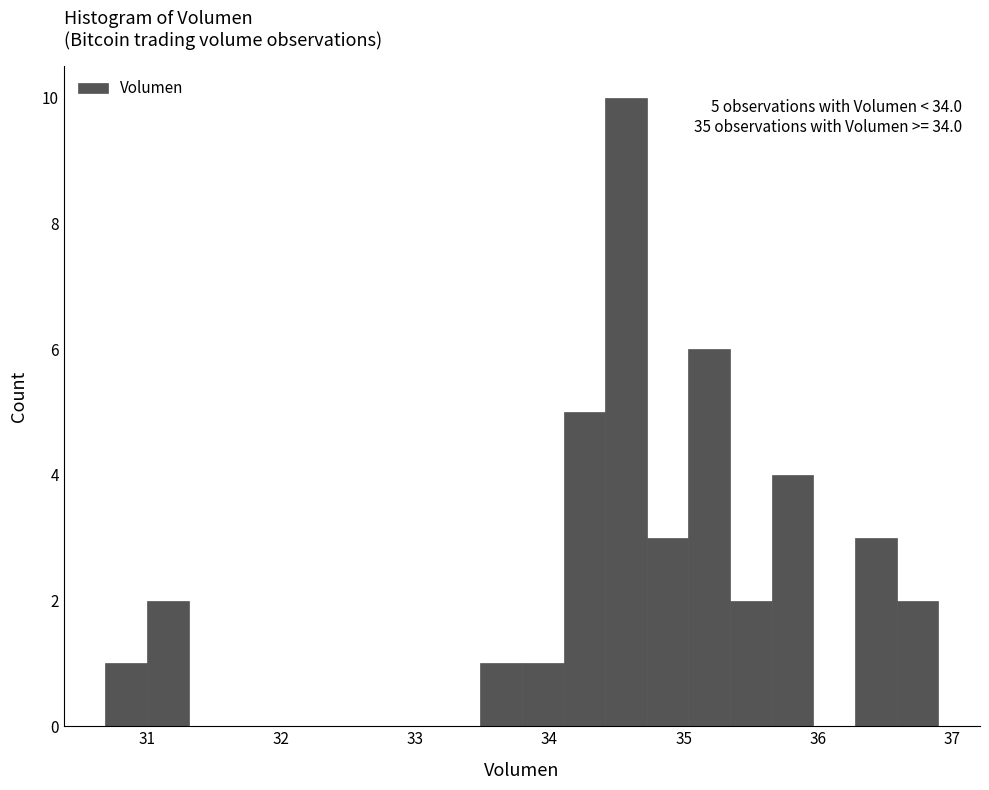

Around what value on the x-axis is the tallest bar? Give the approximate position of its centre, as read against the axis.

34.6